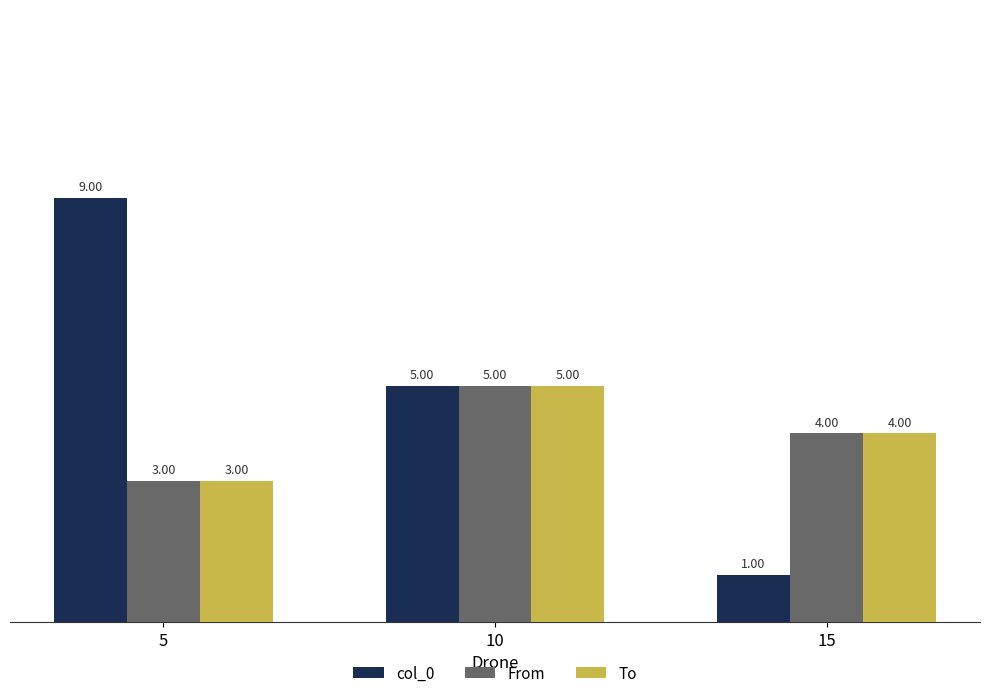

The value of From at 10 is 5. True or false?

True